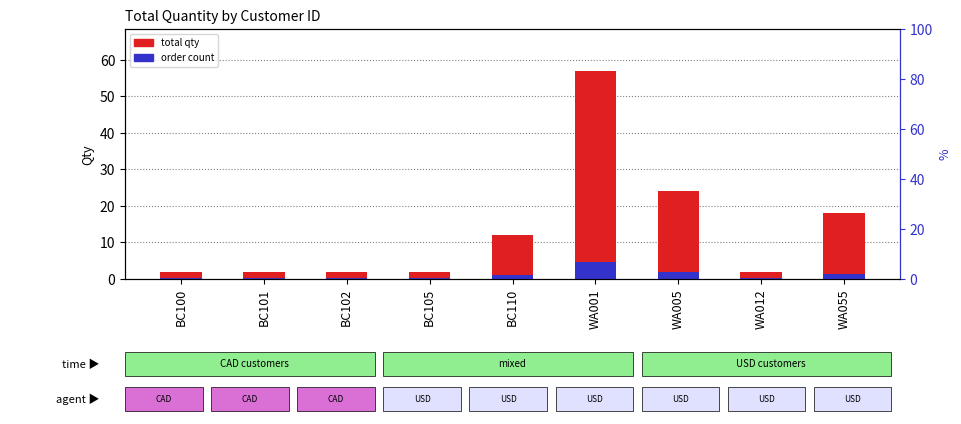

The value of total qty at WA012 is 2.8. True or false?

False